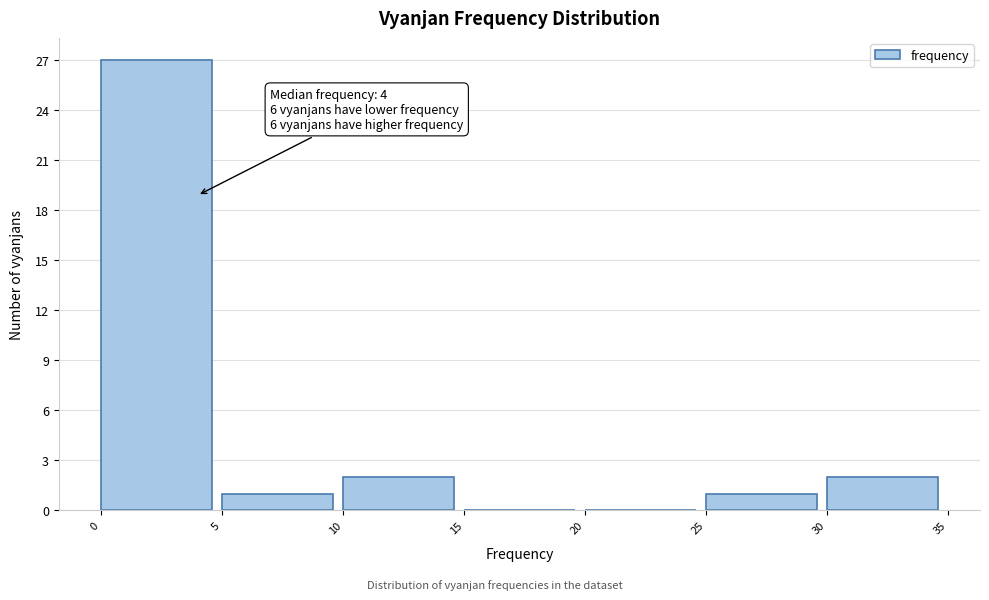

Over which range of the x-axis is the bar tallest?

0 to 5